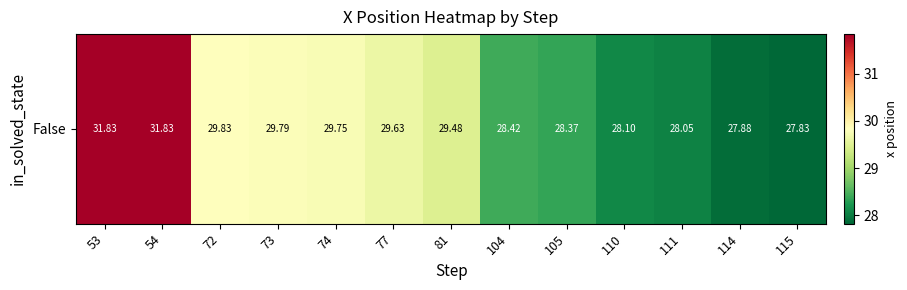

What is the ratio of the value at 77 to the value at 53?

0.9